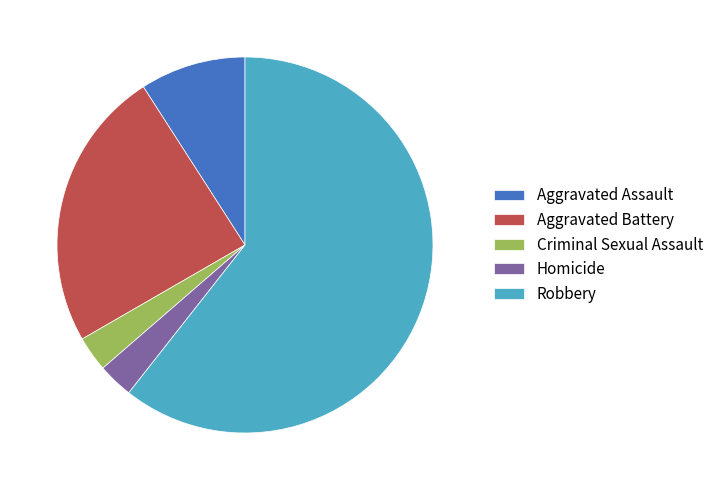

The Homicide slice represents 3% of the pie. True or false?

True